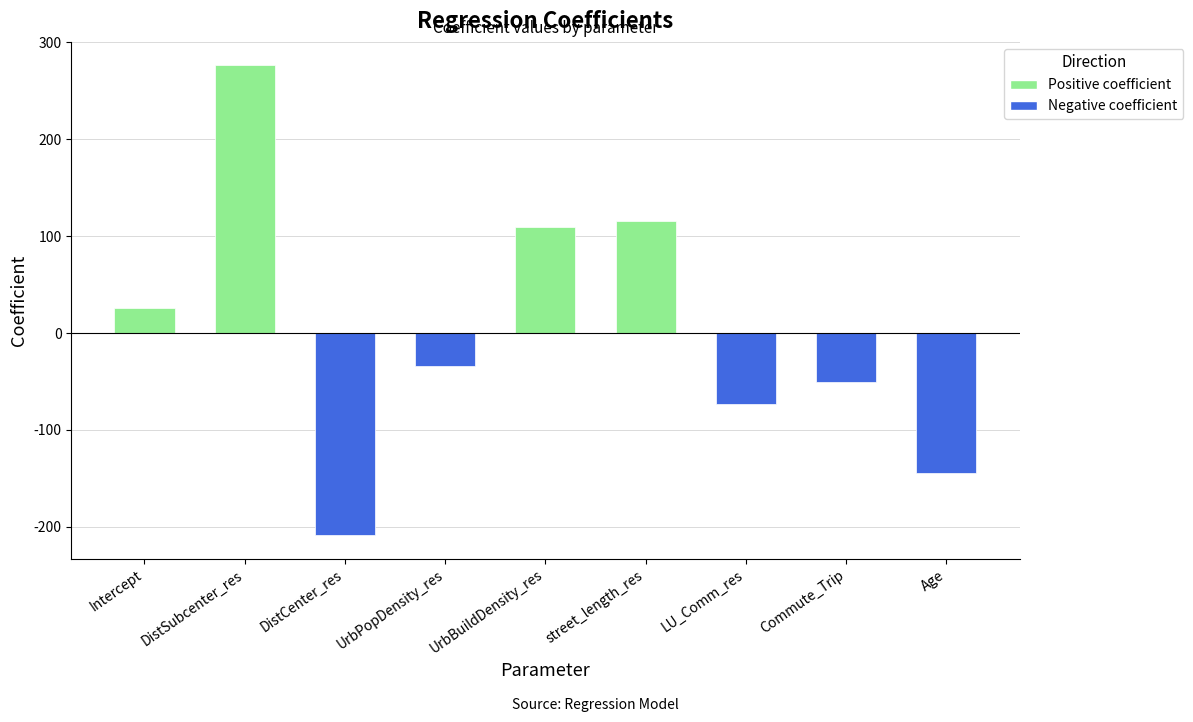

How many negative values are there?

5